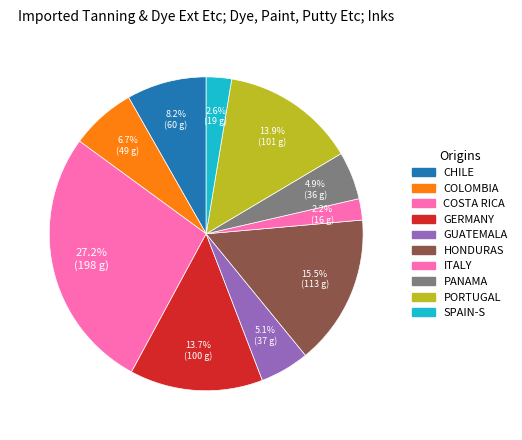

Is there a majority slice in this chart?

No